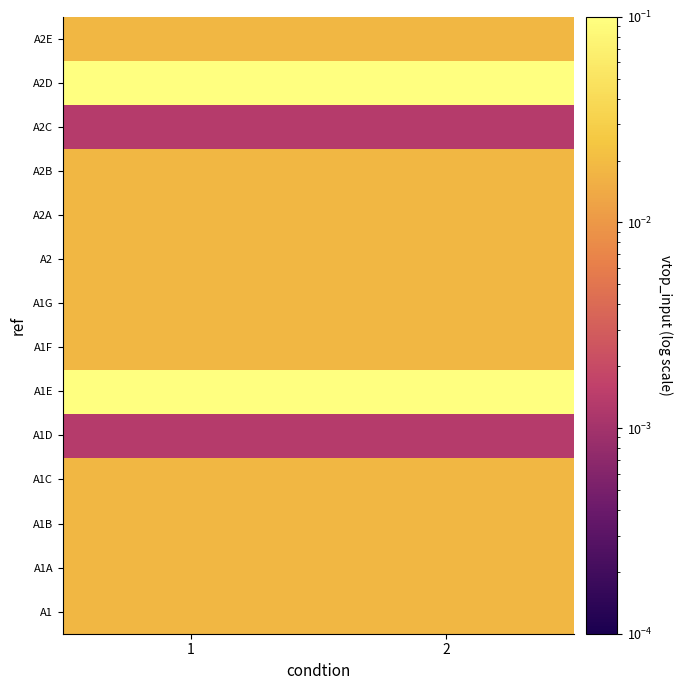

What is the total value across all series at 1?

0.4